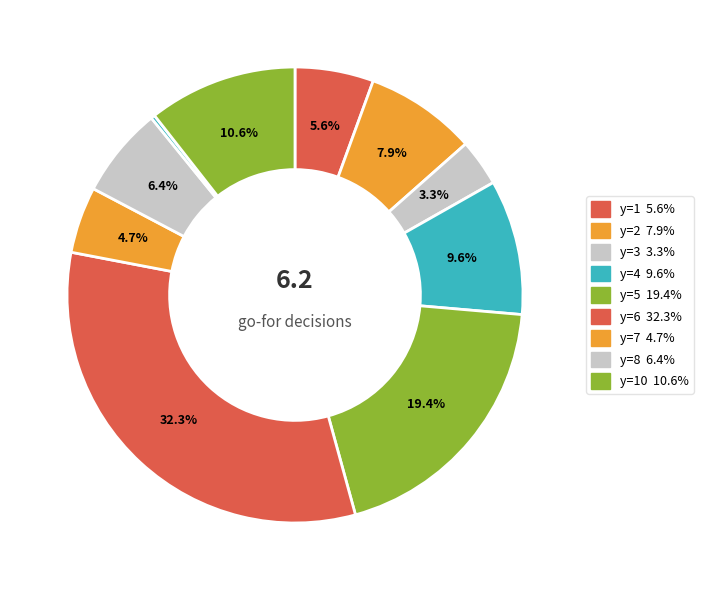

Is there a majority slice in this chart?

No